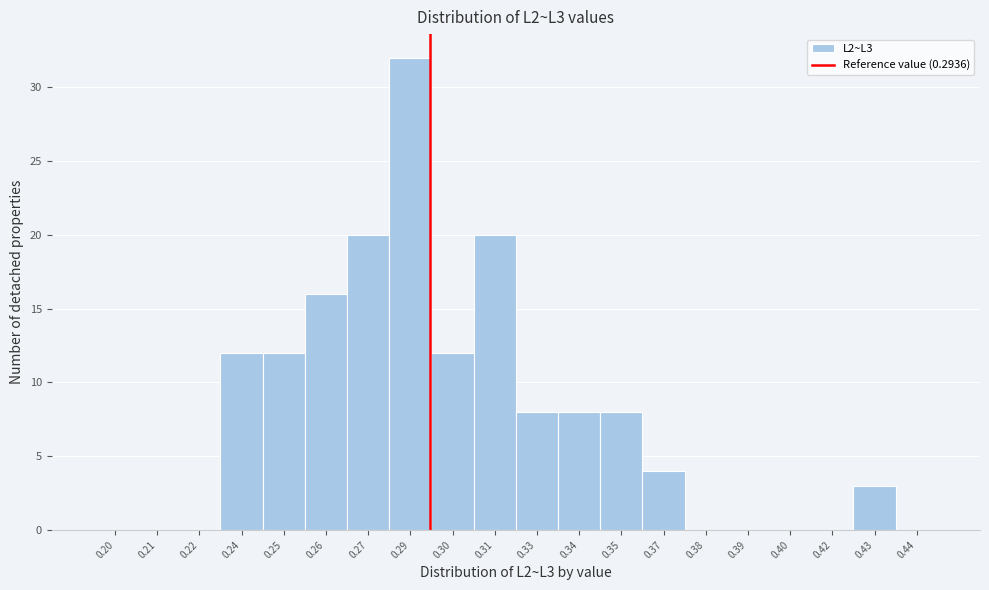

Reading left to right, extract all data points from this chart.

0.20=0	0.21=0	0.22=0	0.24=12	0.25=12	0.26=16	0.27=20	0.29=32	0.30=12	0.31=20	0.33=8	0.34=8	0.35=8	0.37=4	0.38=0	0.39=0	0.40=0	0.42=0	0.43=3	0.44=0